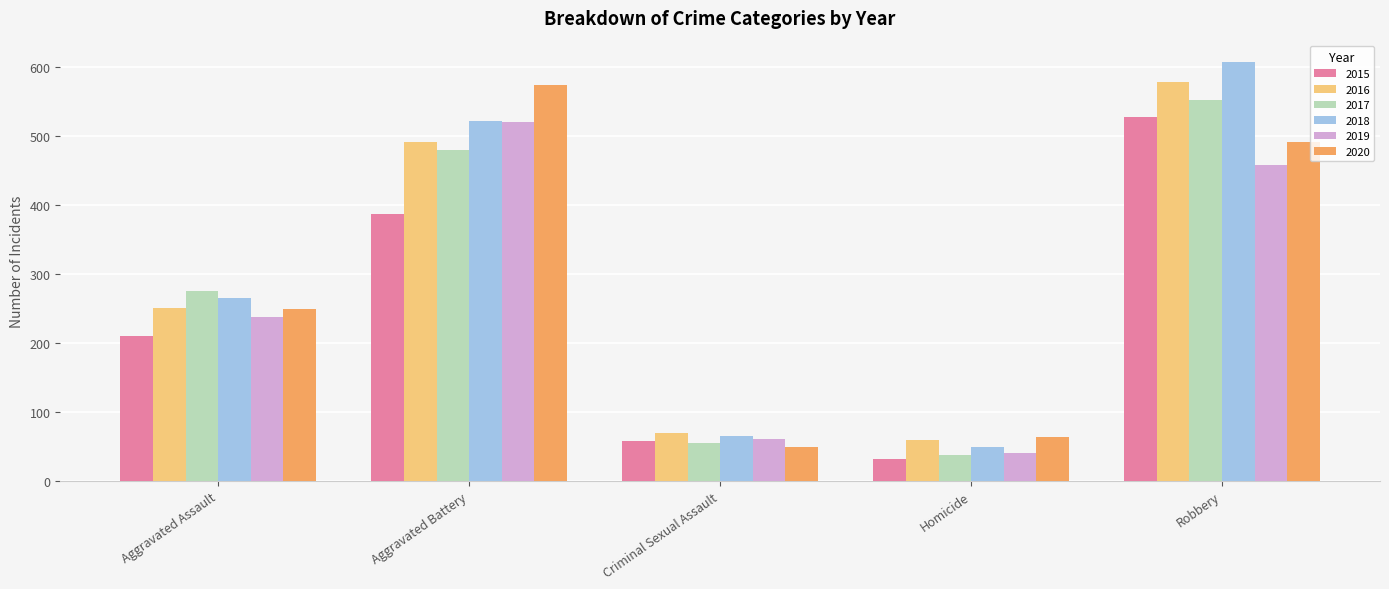

The 2018 series shows 608 at Robbery. True or false?

True